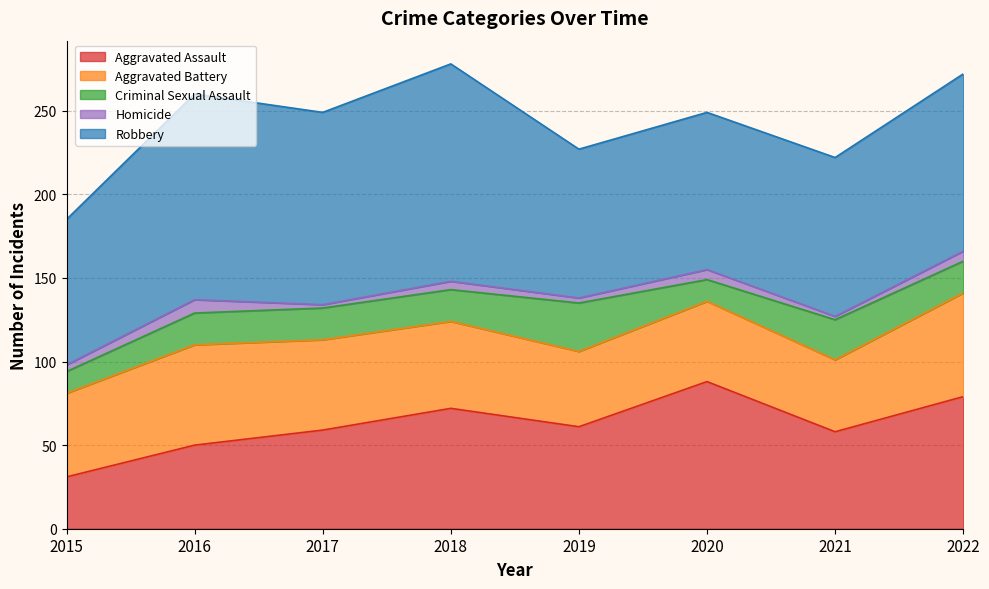

Reading left to right, list all the values displayed in this chart.

Aggravated Assault: 2015=31	2016=50	2017=59	2018=72	2019=61	2020=88	2021=58	2022=79
Aggravated Battery: 2015=50	2016=60	2017=54	2018=52	2019=45	2020=48	2021=43	2022=62
Criminal Sexual Assault: 2015=13	2016=19	2017=19	2018=19	2019=29	2020=13	2021=24	2022=19
Homicide: 2015=4	2016=8	2017=2	2018=5	2019=3	2020=6	2021=2	2022=6
Robbery: 2015=87	2016=123	2017=115	2018=130	2019=89	2020=94	2021=95	2022=106